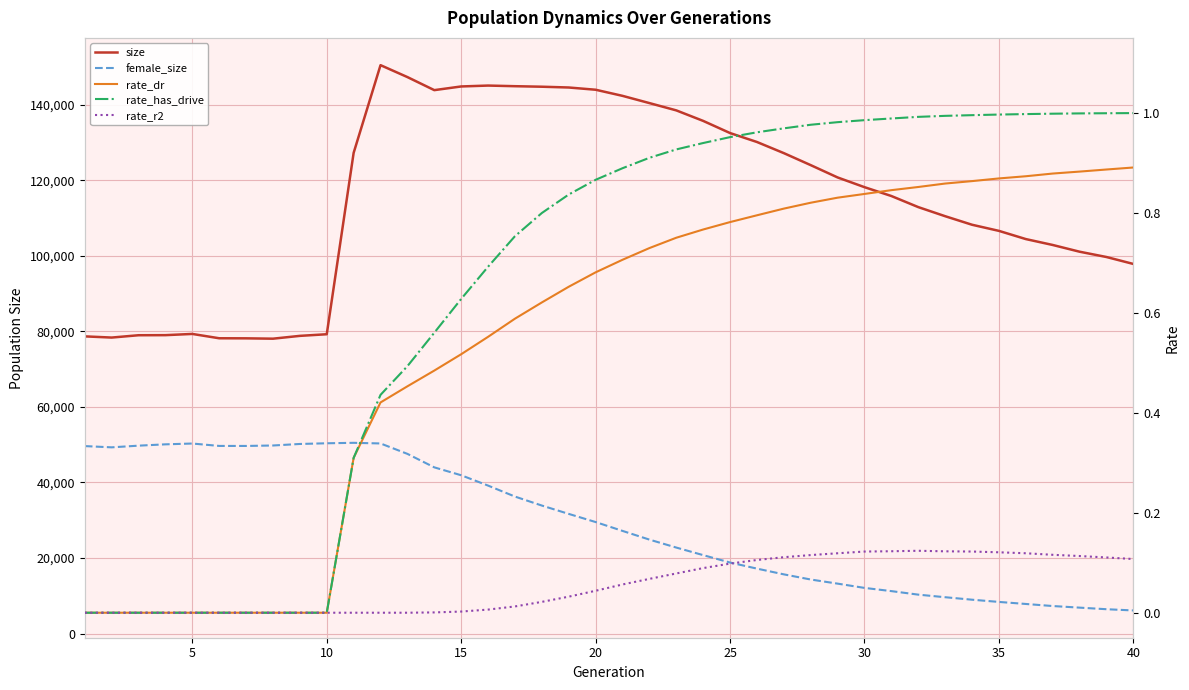

How many data points in female_size are above 29505?

19